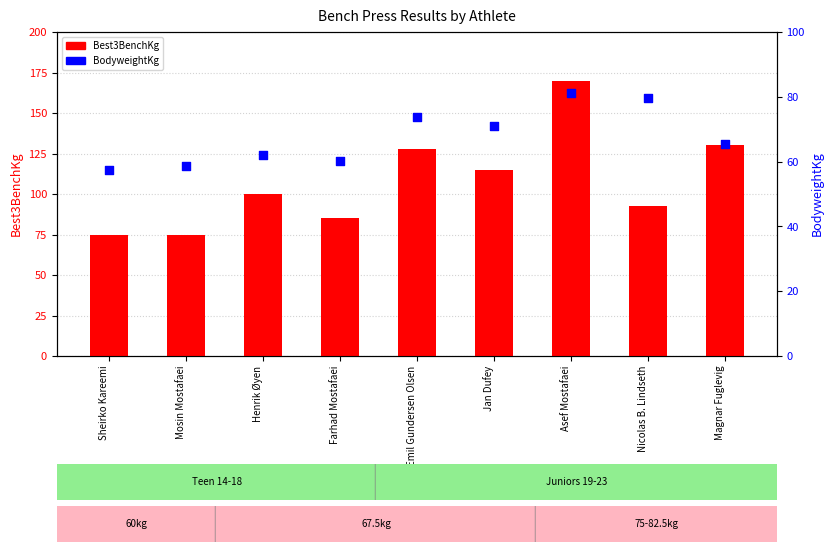

What are all the series names shown in the legend?

Best3BenchKg, BodyweightKg